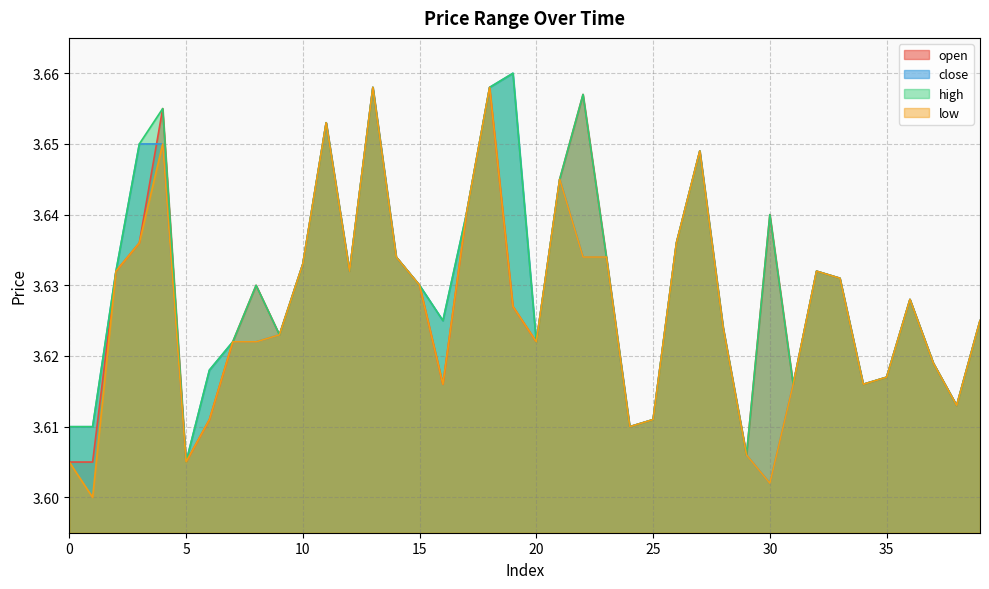

At 14, list the series in order from largest to smallest.

open, close, high, low